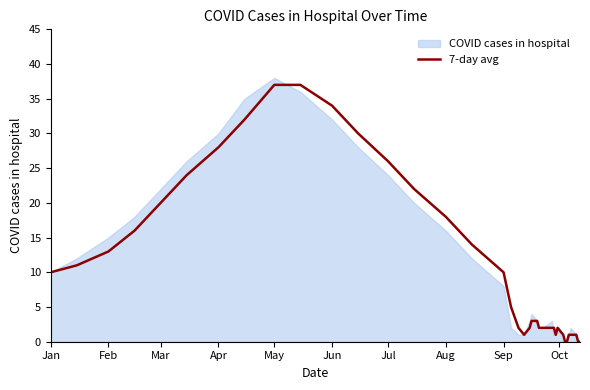

True or false: 7-day avg has a value of 37 at May.

True